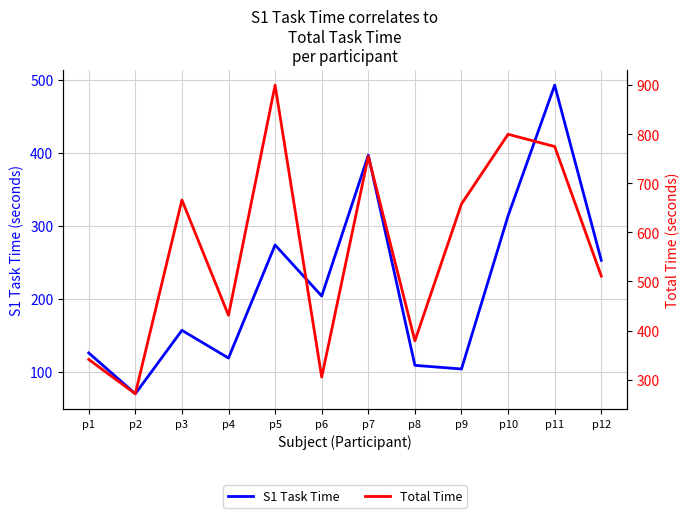

What is the minimum value shown in the chart?

70